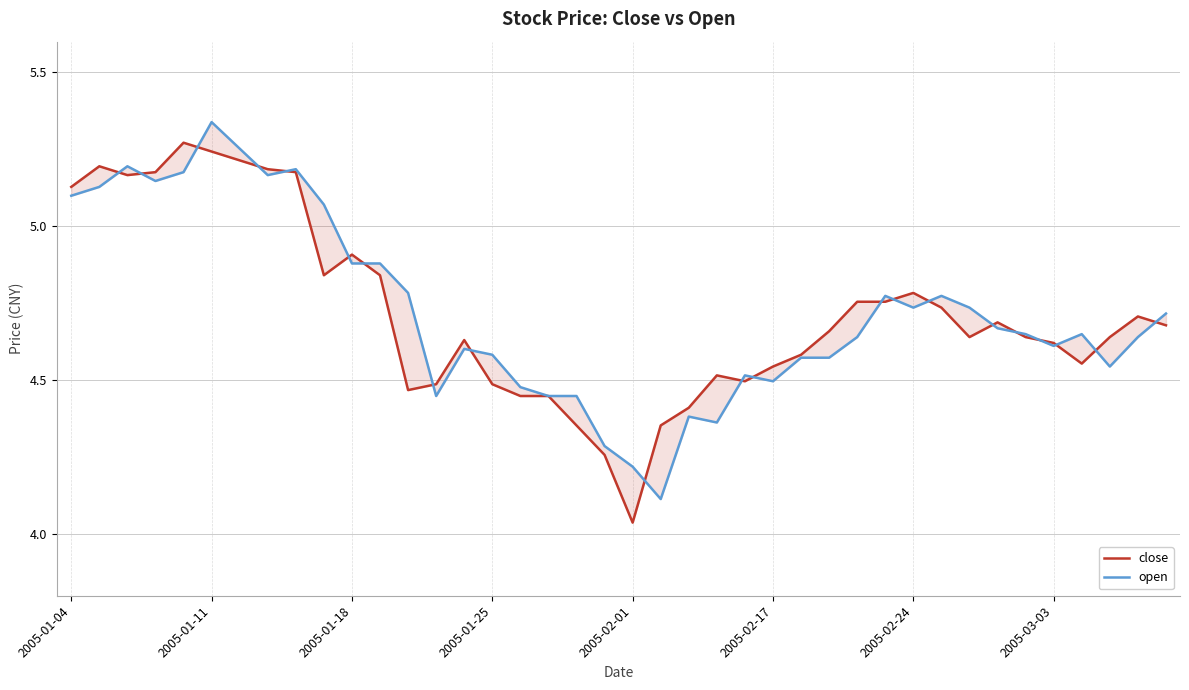

Does the chart display data point markers on the line(s)?

No